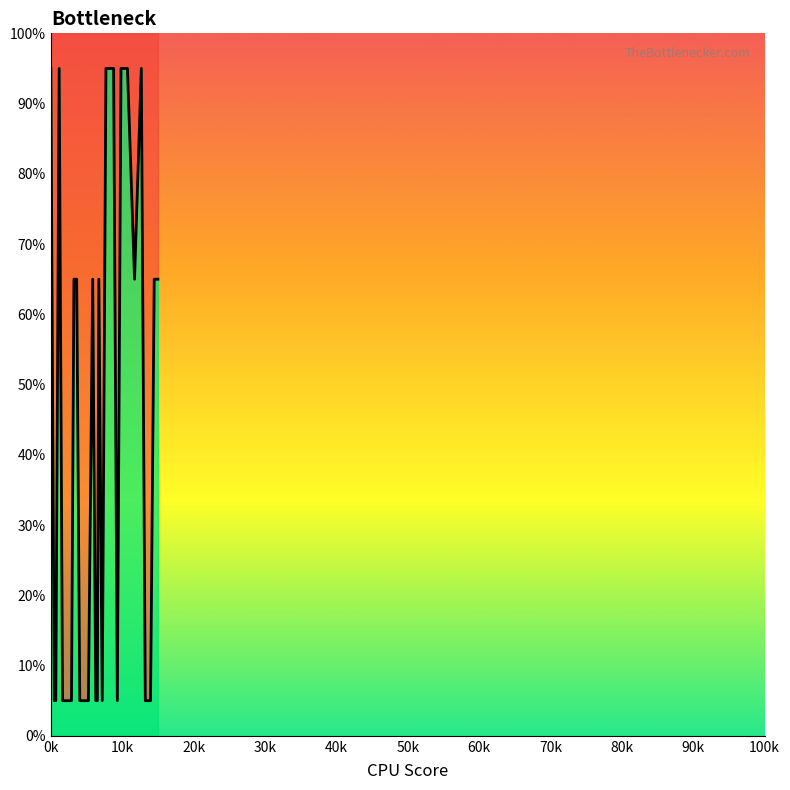

Count the number of categories in the chart.

30